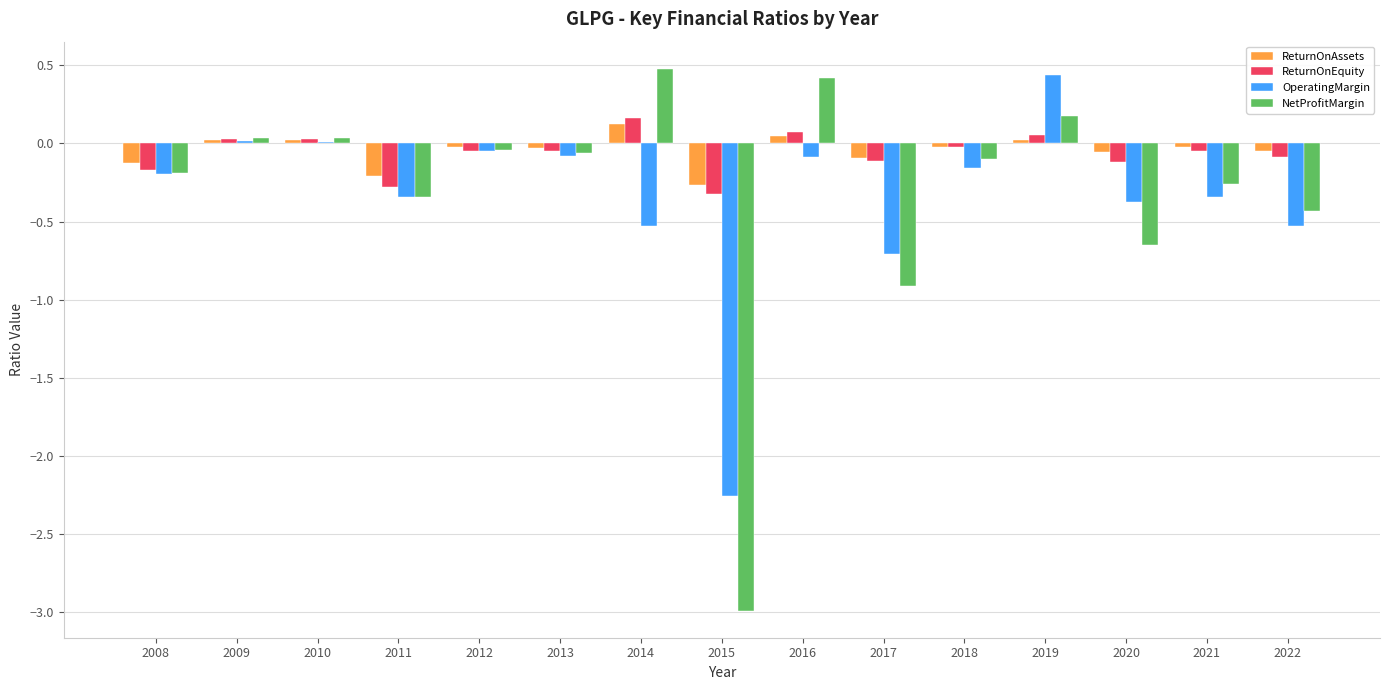

Are the bars horizontal?

No